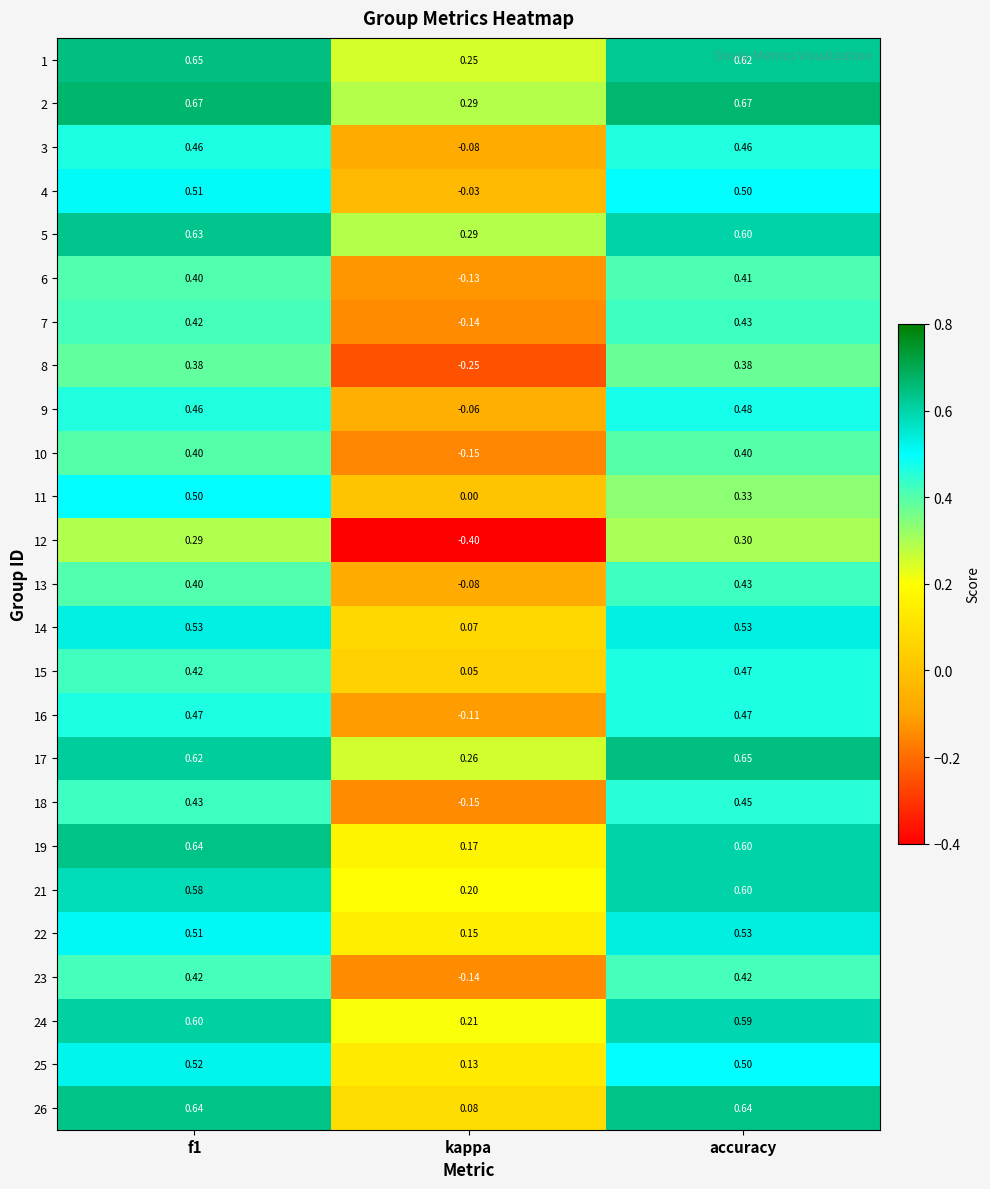

At which category is the sum across all series the highest?

f1